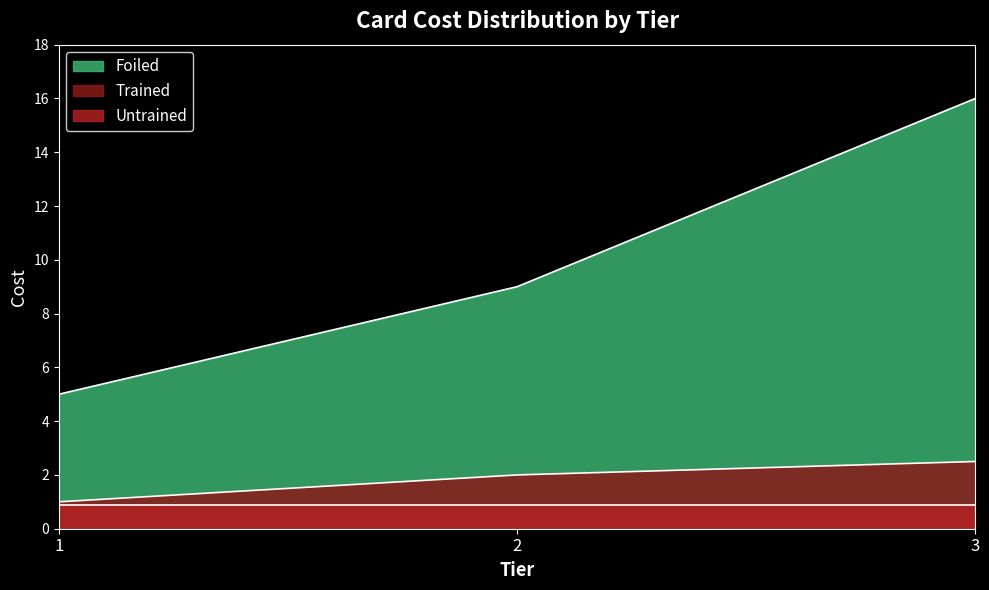

How many Trained values are between 1 and 2?

2